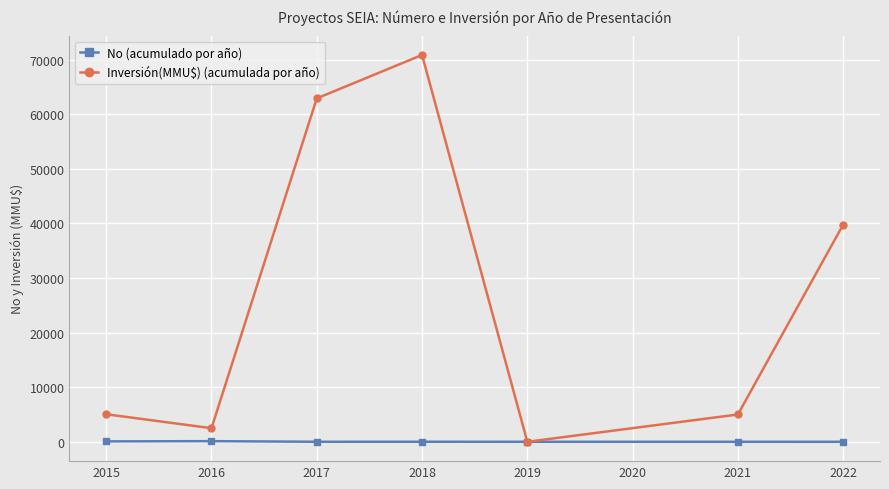

How many distinct data groups are displayed?

2